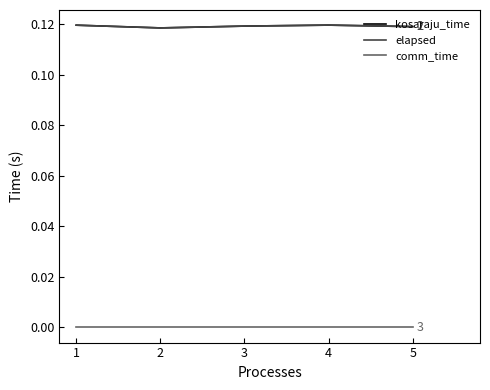

Is this an area chart (filled region under the line)?

No